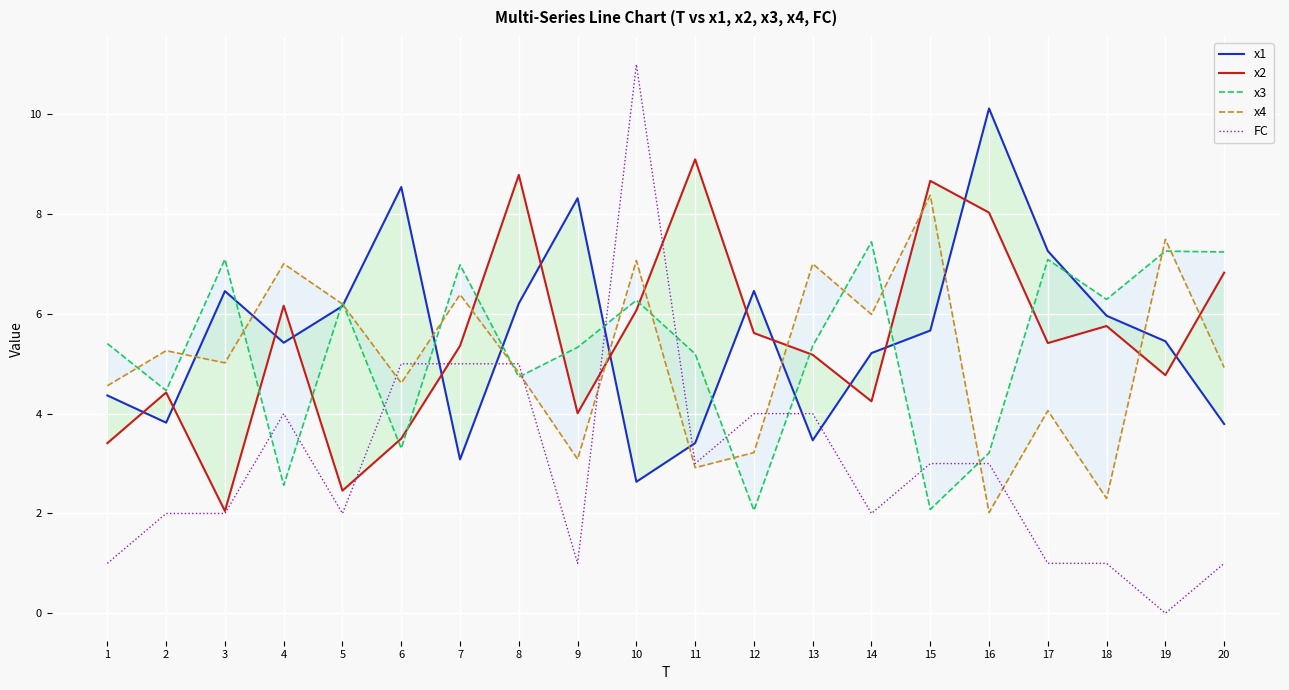

In FC, how many points are higher than both neighbors (excluding endpoints)?

2